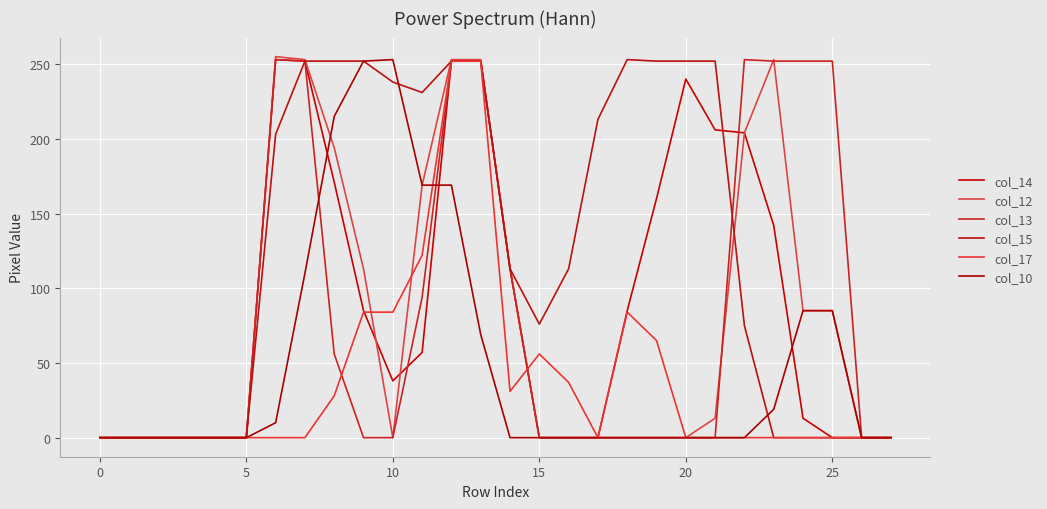

How many lines are shown in the chart?

6